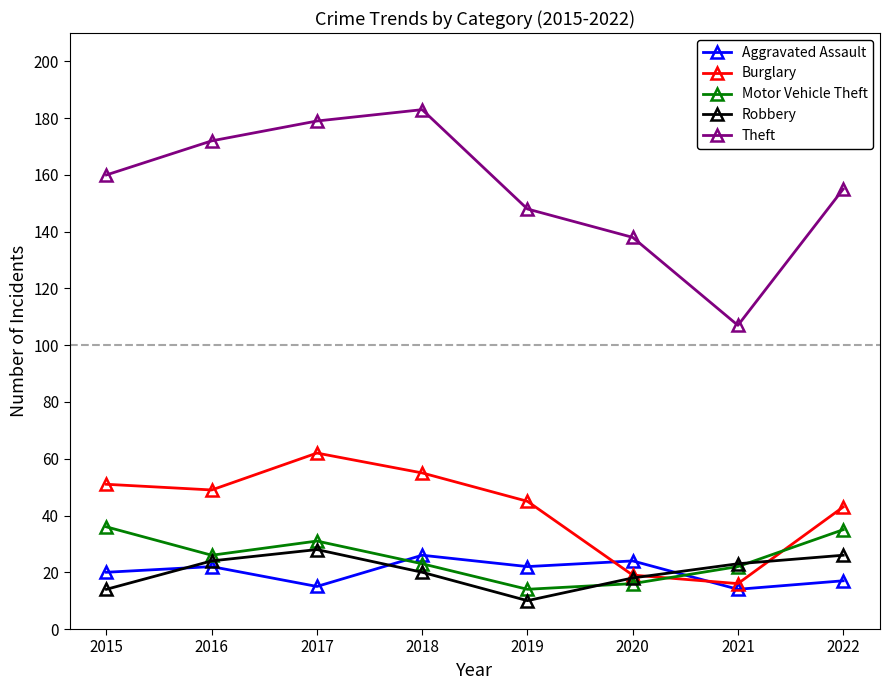

True or false: Burglary and Theft cross at least once.

False